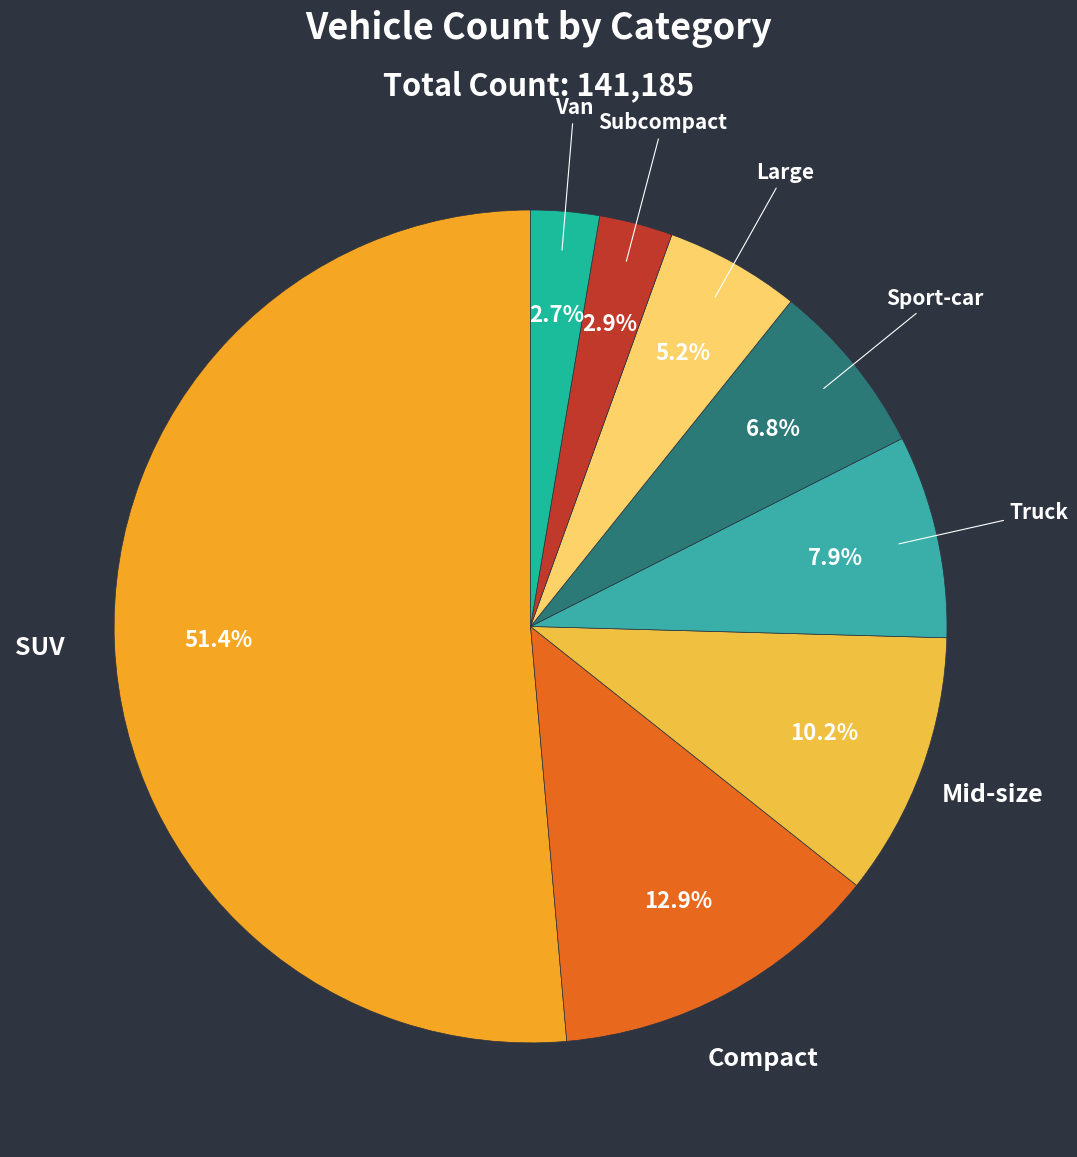

Count the number of slices in the pie.

8